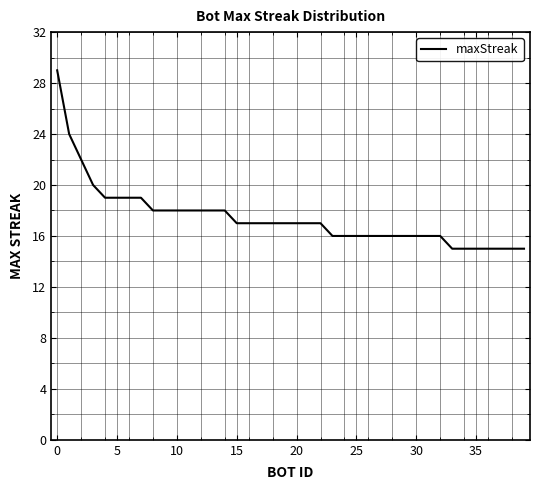

What is the minimum value shown in the chart?

15